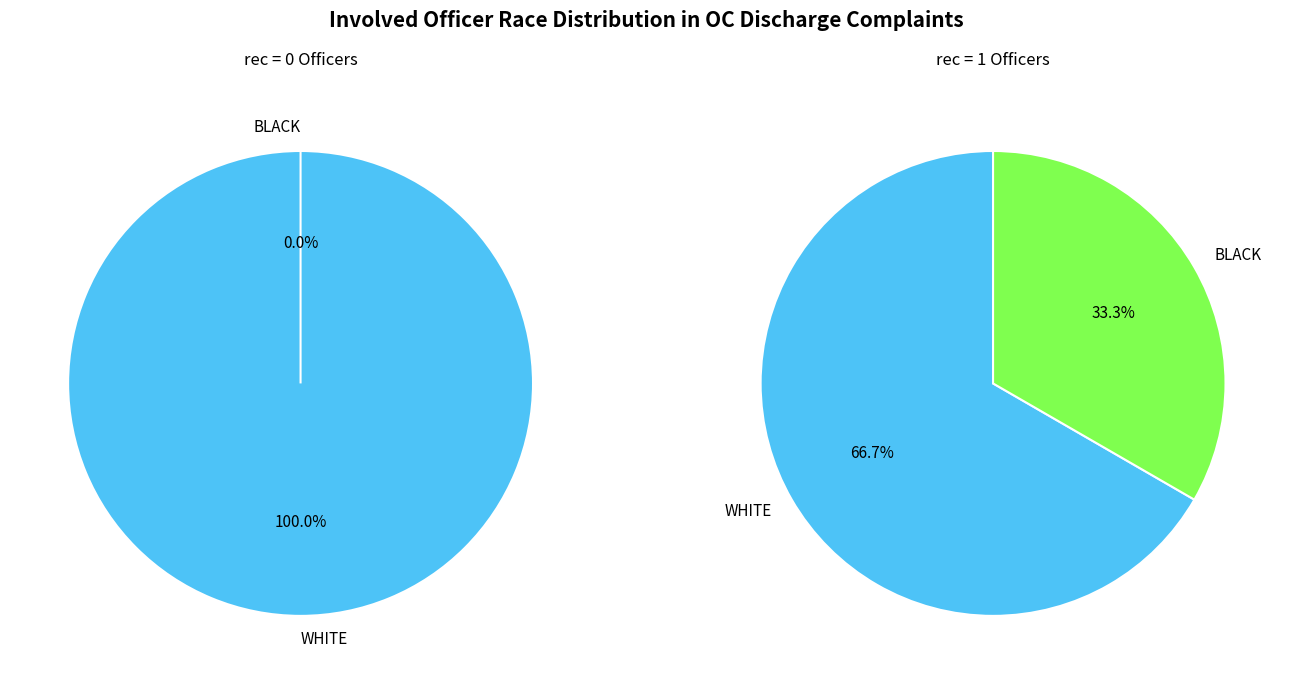

Is WATSON the majority of the pie?

No